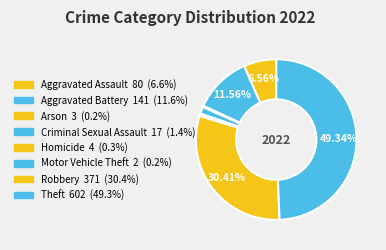

Which category has the biggest portion of the pie?

Theft